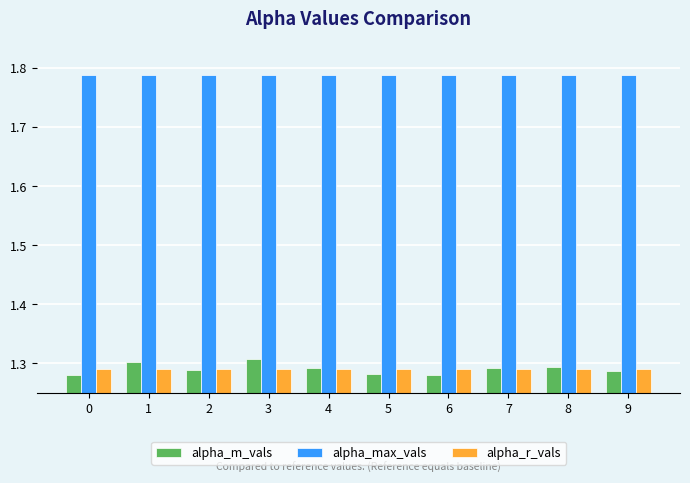

Is the value of alpha_max_vals at 3 greater than the value of alpha_r_vals at 0?

Yes